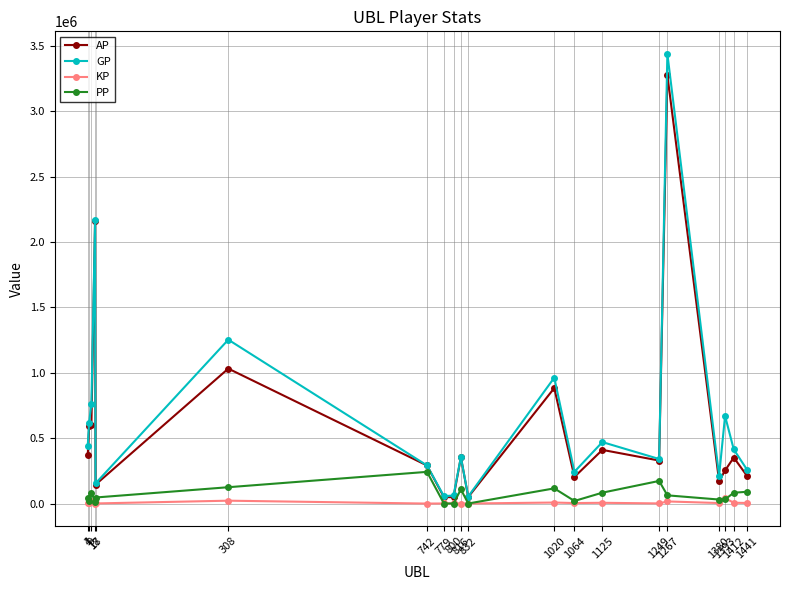

List the series in order of their peak value, lowest first.

KP, PP, AP, GP